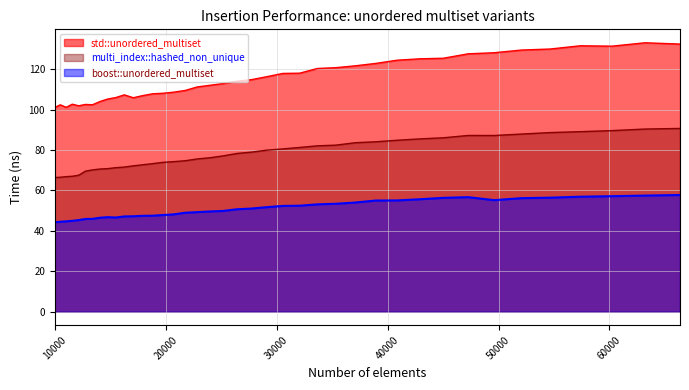

Which category has the highest value across all series?

63216